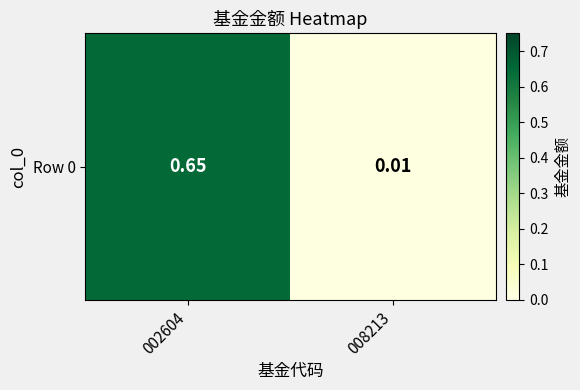

List the labels in order of value, largest first.

002604, 008213